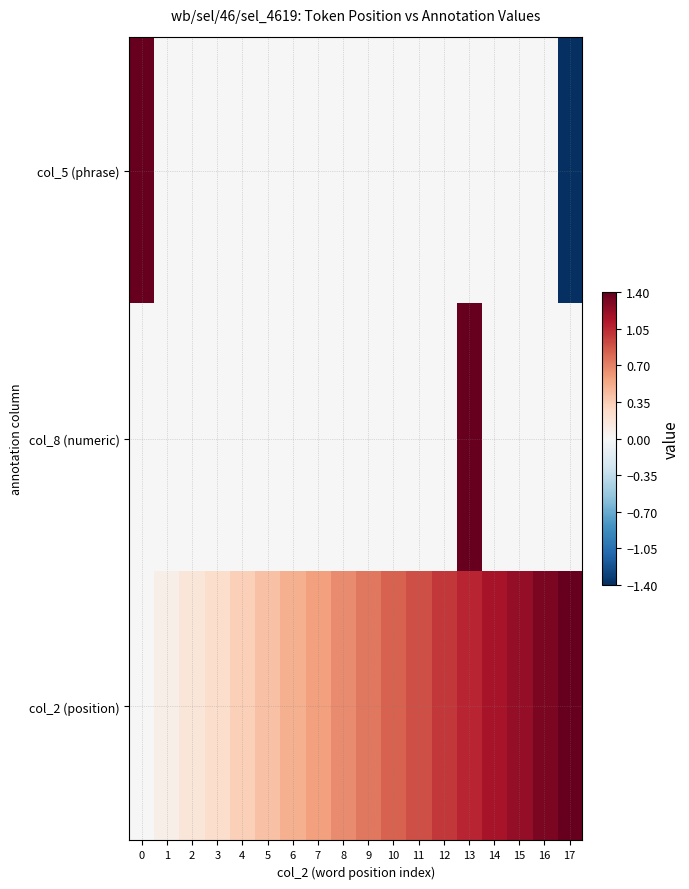

Reading right to left, extract all data points from this chart.

col_5 (phrase): 17=-2.0	16=0.0	15=0.0	14=0.0	13=0.0	12=0.0	11=0.0	10=0.0	9=0.0	8=0.0	7=0.0	6=0.0	5=0.0	4=0.0	3=0.0	2=0.0	1=0.0	0=2.0
col_8 (numeric): 17=0.0	16=0.0	15=0.0	14=0.0	13=2.0	12=0.0	11=0.0	10=0.0	9=0.0	8=0.0	7=0.0	6=0.0	5=0.0	4=0.0	3=0.0	2=0.0	1=0.0	0=0.0
col_2 (position): 17=1.4	16=1.3	15=1.2	14=1.2	13=1.1	12=1.0	11=0.9	10=0.8	9=0.7	8=0.7	7=0.6	6=0.5	5=0.4	4=0.3	3=0.2	2=0.2	1=0.1	0=0.0